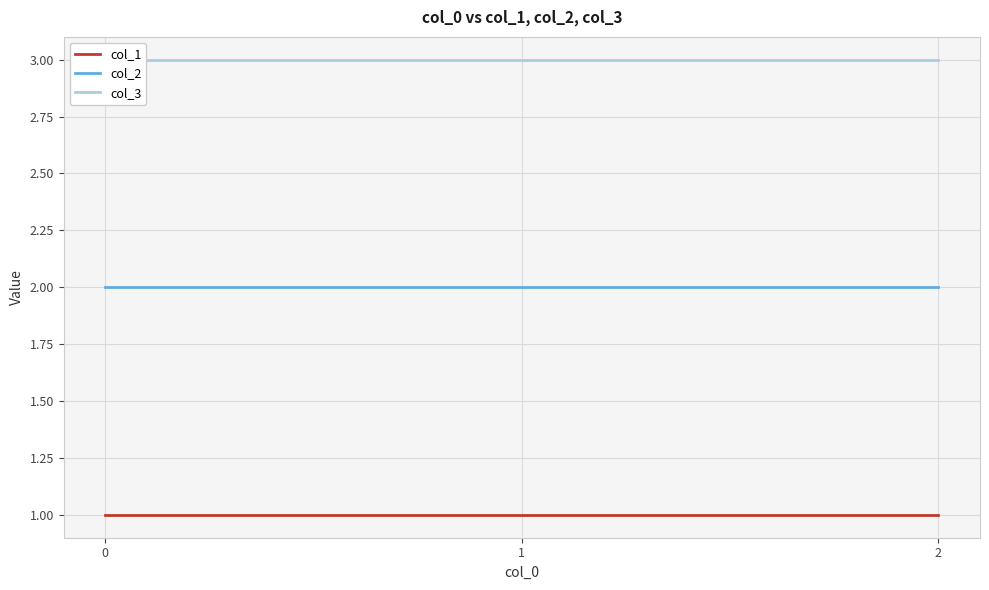

Which series has the largest range (max minus min)?

col_1